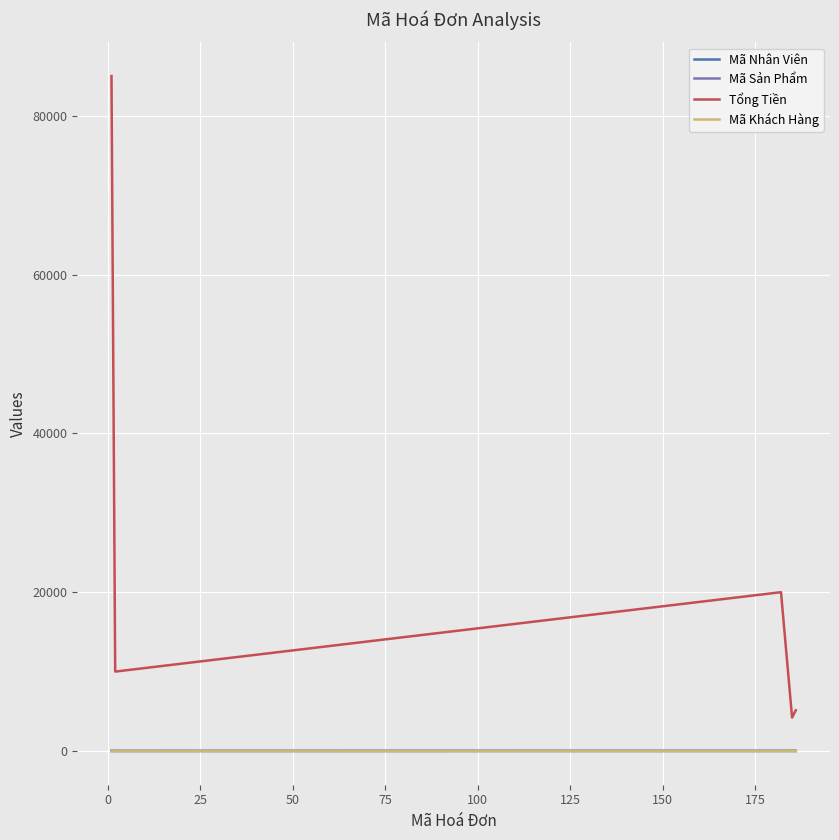

Does the chart display data point markers on the line(s)?

No